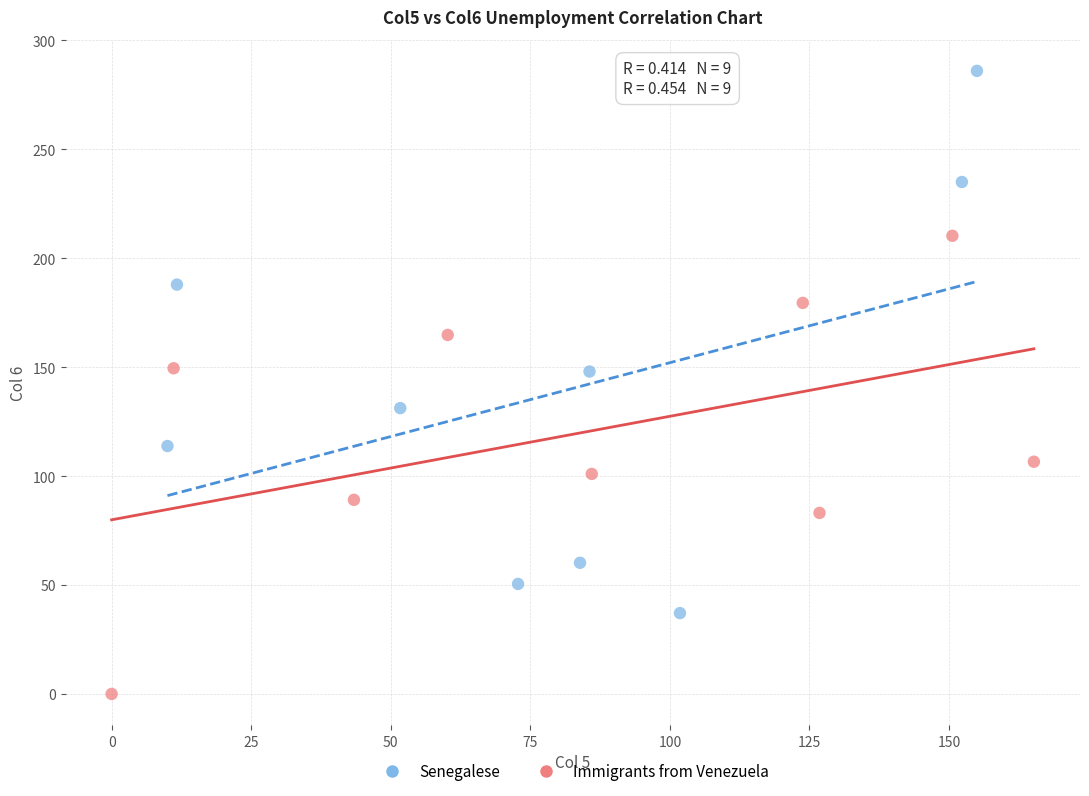

What are all the series names shown in the legend?

Senegalese, Immigrants from Venezuela